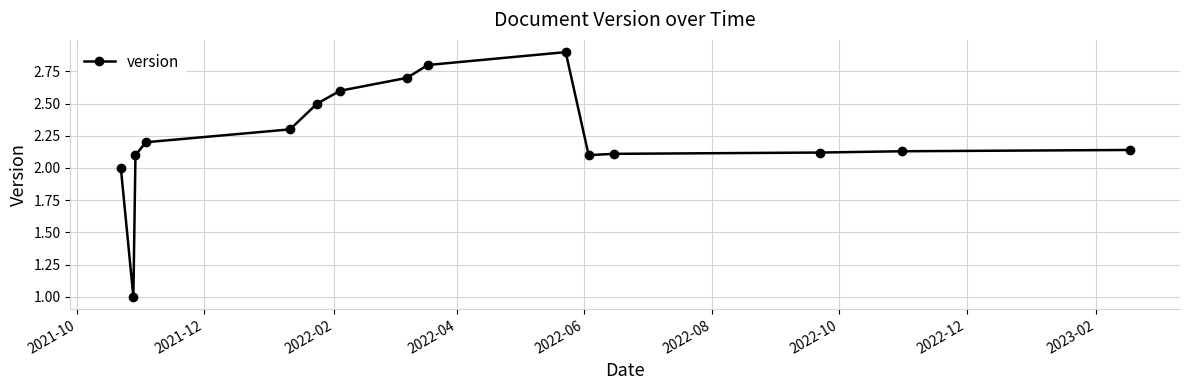

True or false: there are more than 0 points higher than both neighbors.

True